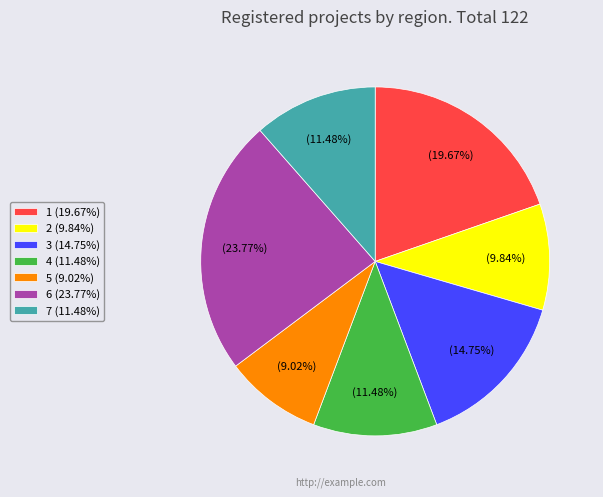

Is there any slice that represents more than half of the pie?

No